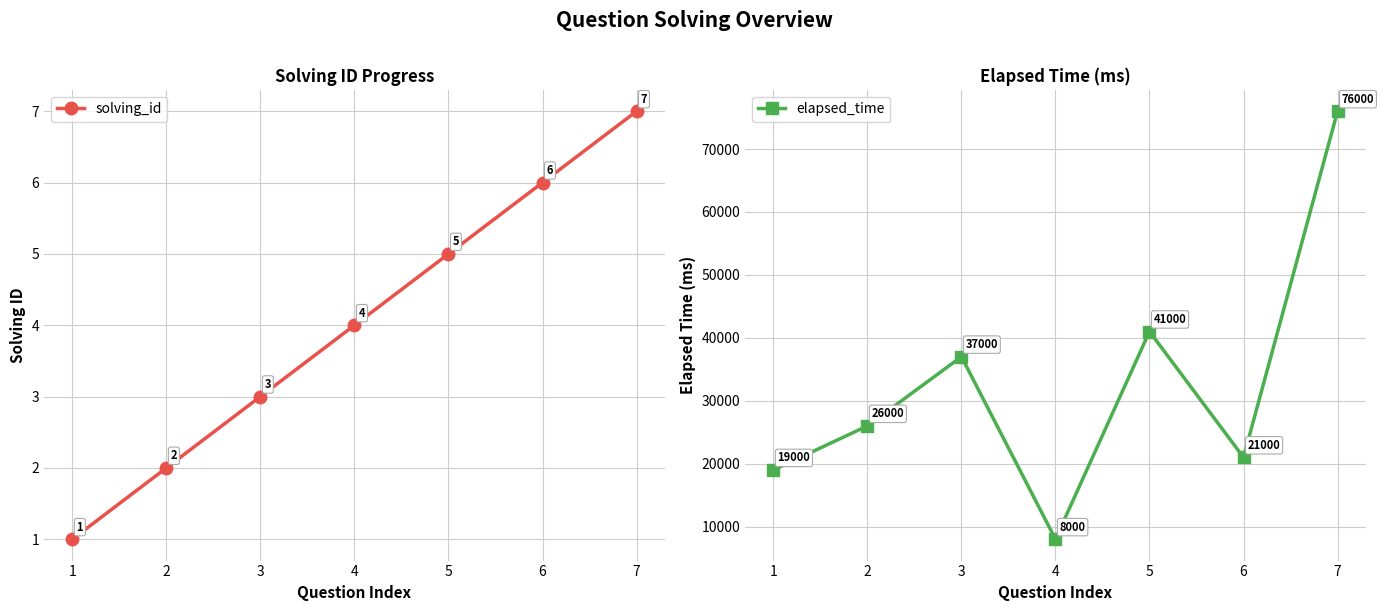

Reading left to right, extract all data points from this chart.

solving_id: 1	2	3	4	5	6	7
elapsed_time: 19000	26000	37000	8000	41000	21000	76000